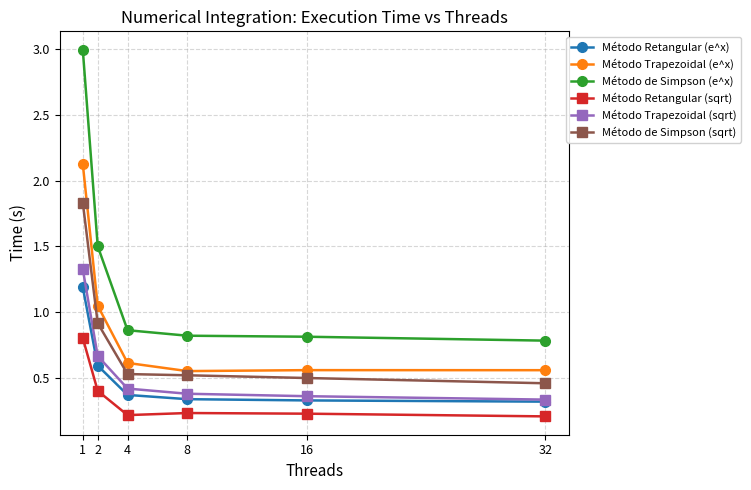

Which series has the widest spread of values?

Método de Simpson (e^x)